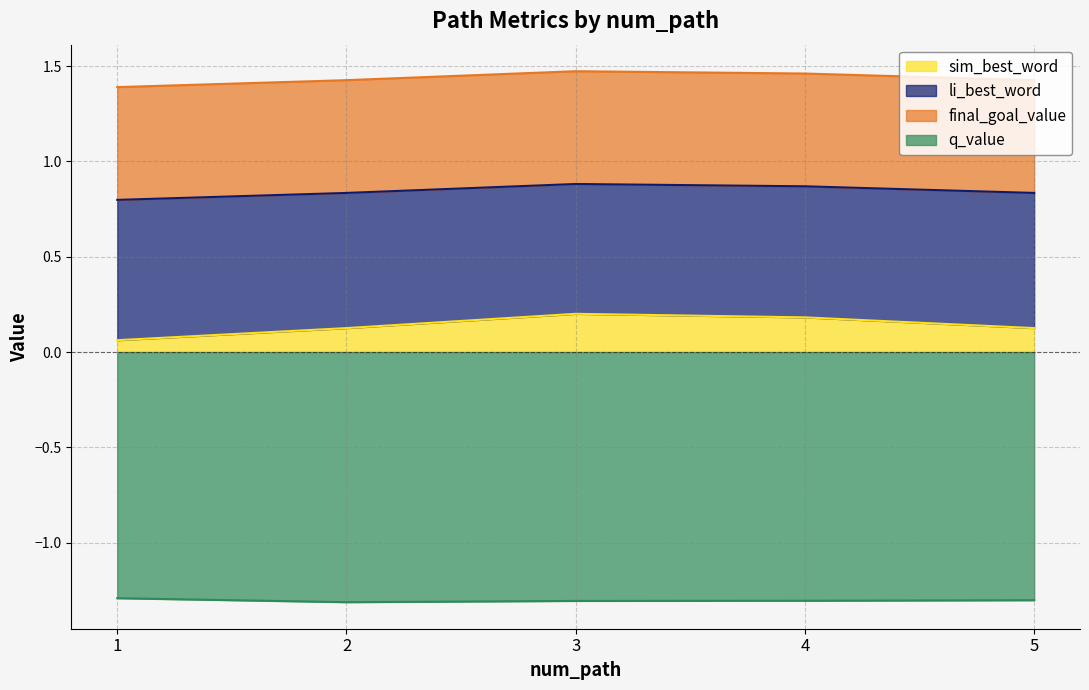

True or false: sim_best_word and q_value intersect in this chart.

False